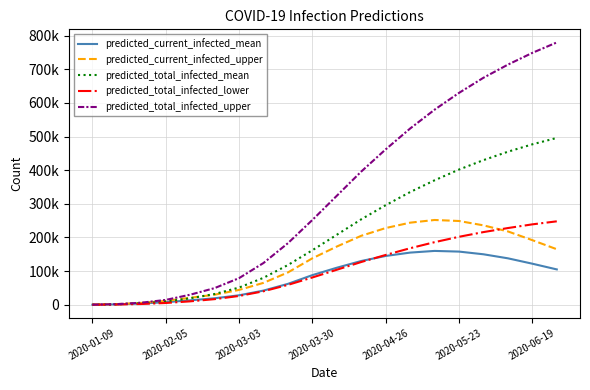

True or false: predicted_total_infected_upper has more than 0 interior local peaks.

False